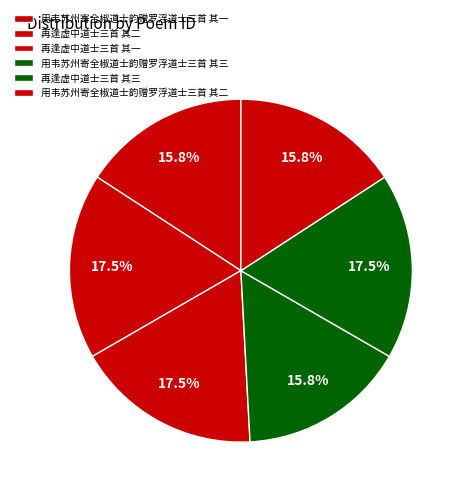

Does 再逢虚中道士三首 其三 represent more than half of the total?

No